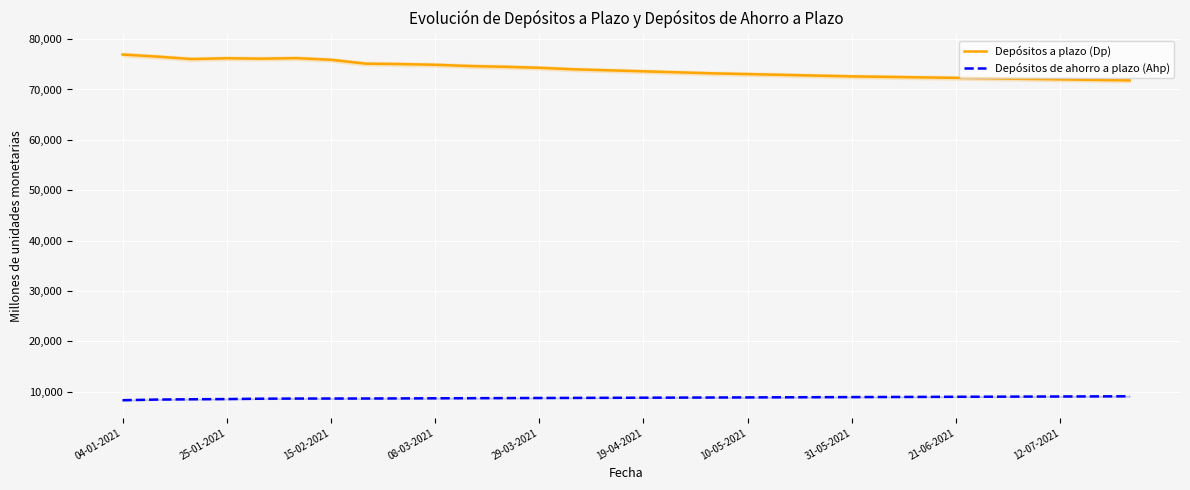

How many interior local valleys does the Depósitos a plazo (Dp) series have?

2